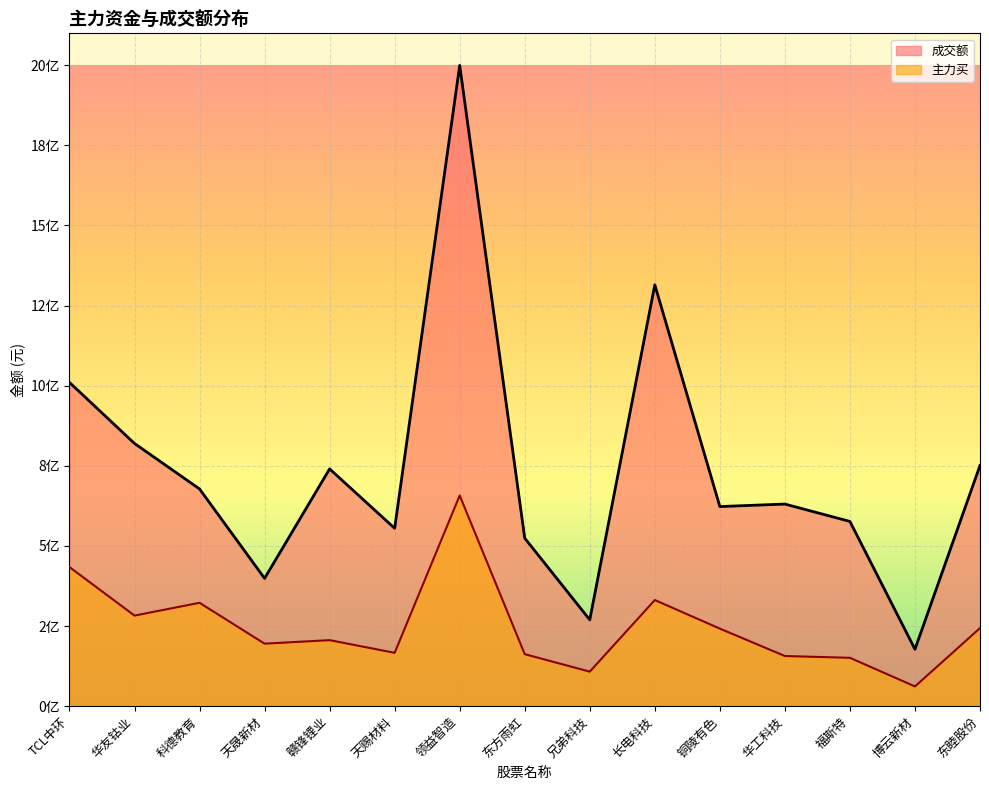

Count the number of data series in this chart.

2